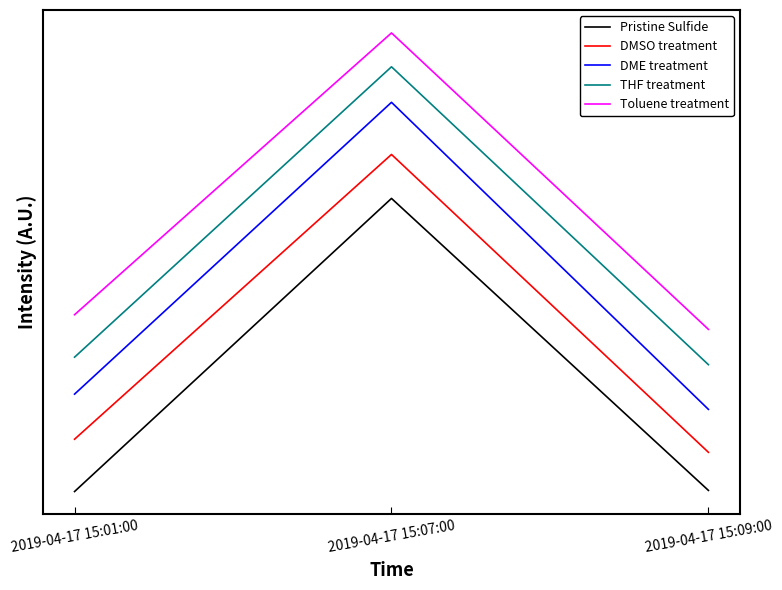

Where is DMSO treatment nearest to the value 2?

2019-04-17 15:01:00